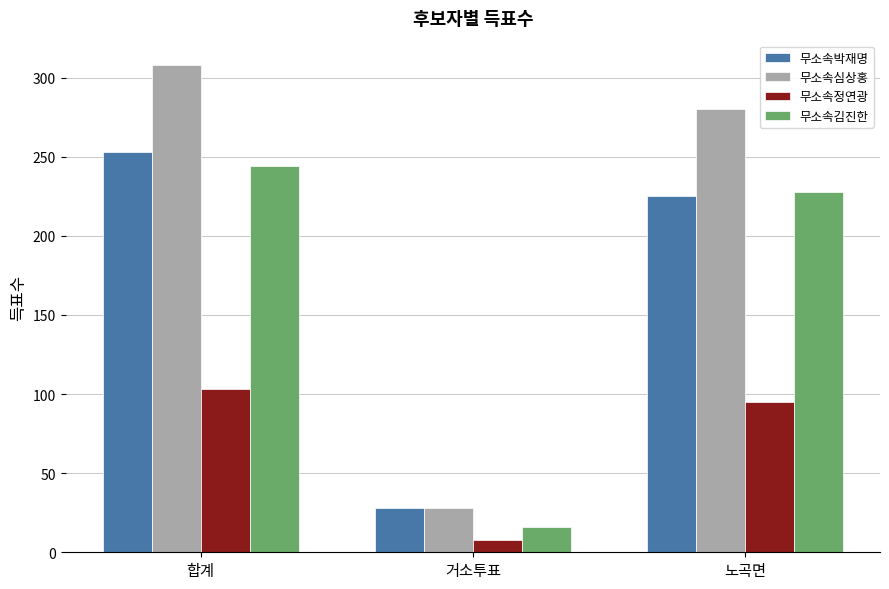

Between 합계 and 거소투표, which series saw the biggest shift?

무소속심상홍